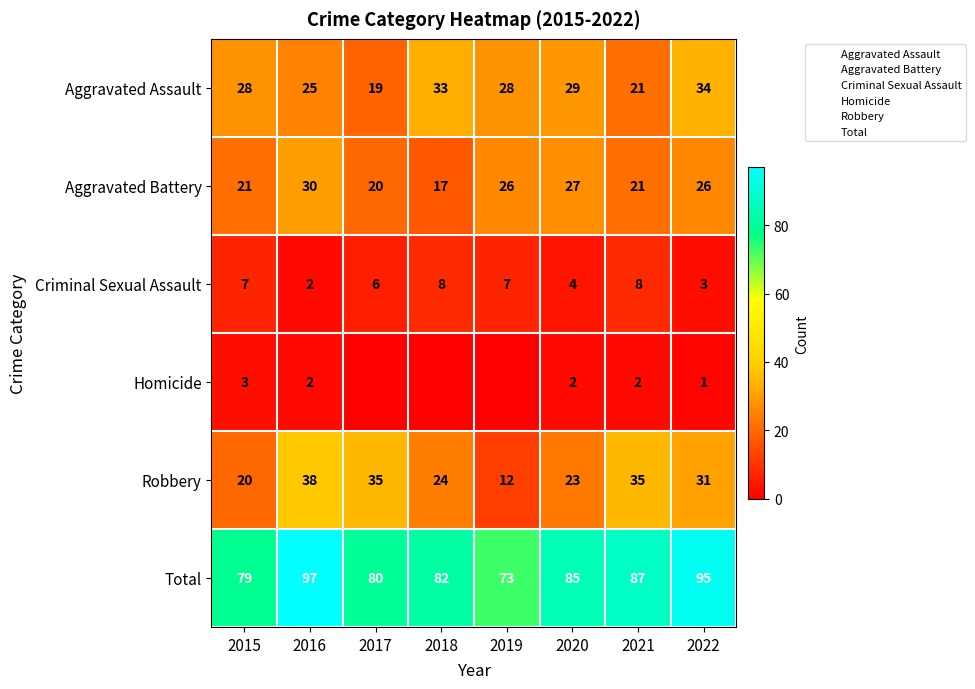

Is it true that Aggravated Battery equals 17 at 2018?

True